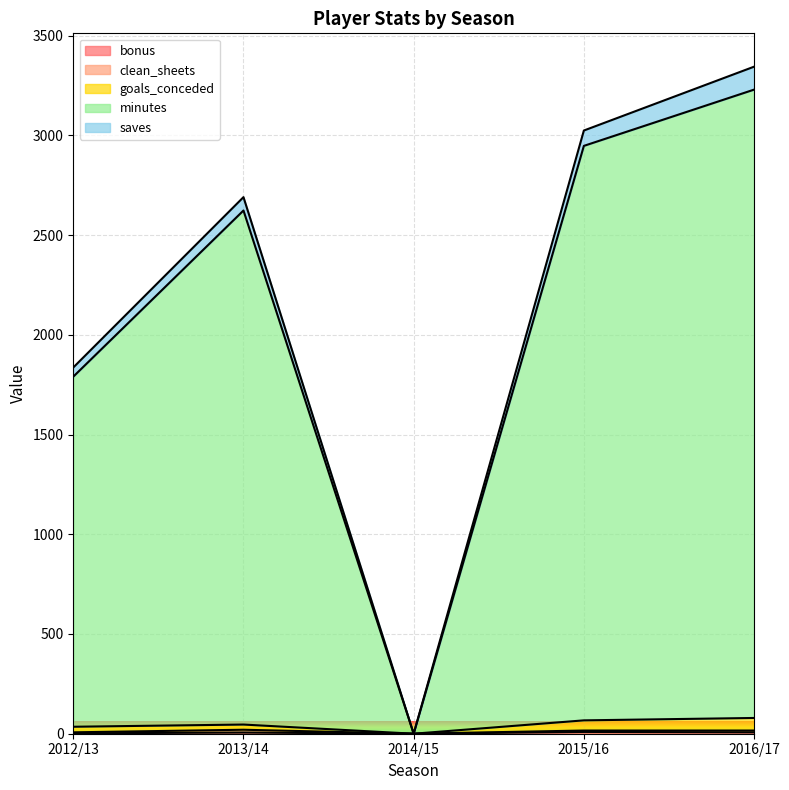

What is the difference between the goals_conceded values at 2015/16 and 2013/14?

21